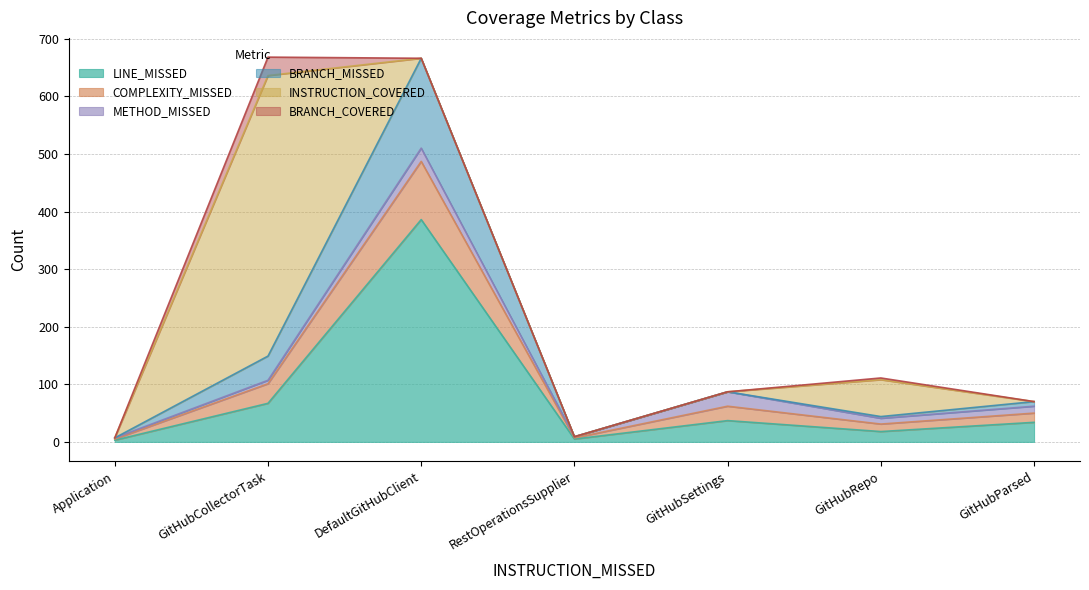

At which label does LINE_MISSED reach its peak?

DefaultGitHubClient